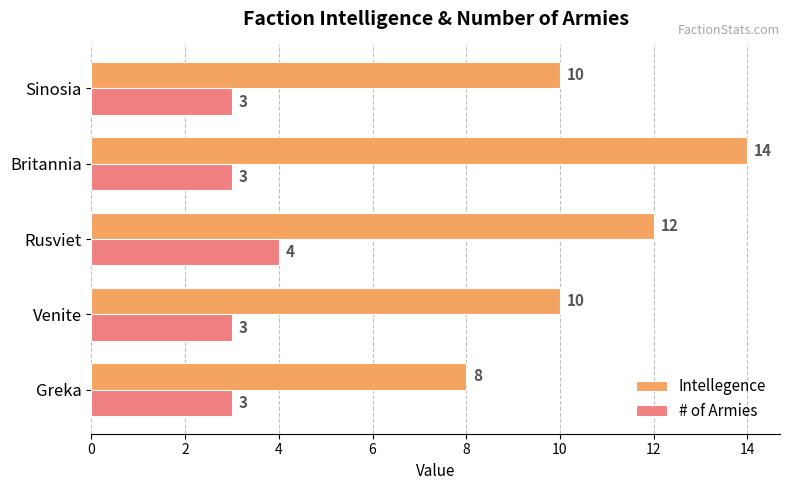

How many distinct data groups are displayed?

2